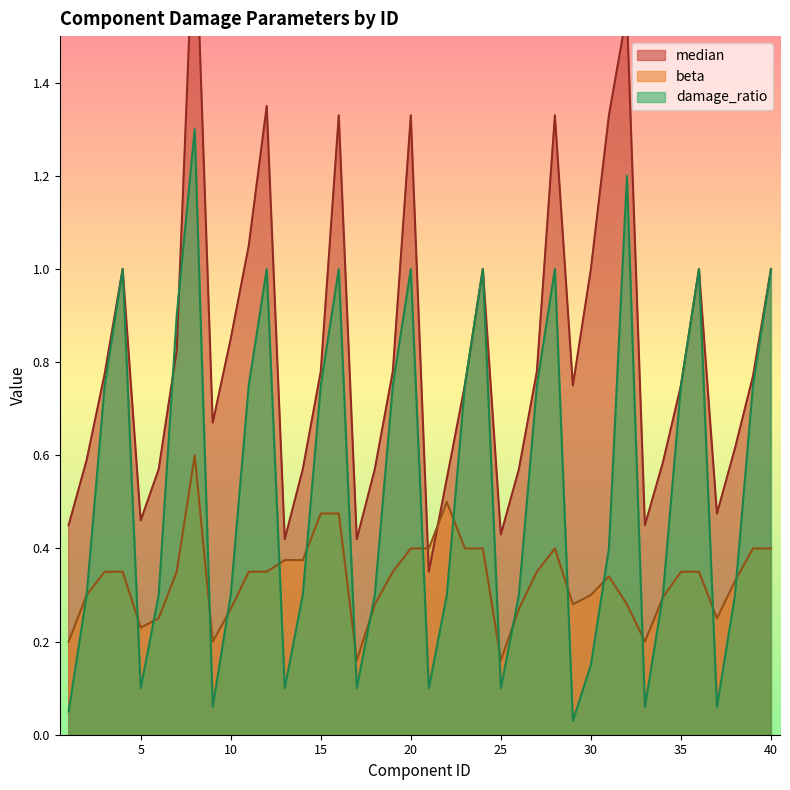

Rank the series by their average value, from lowest to highest.

beta, damage_ratio, median